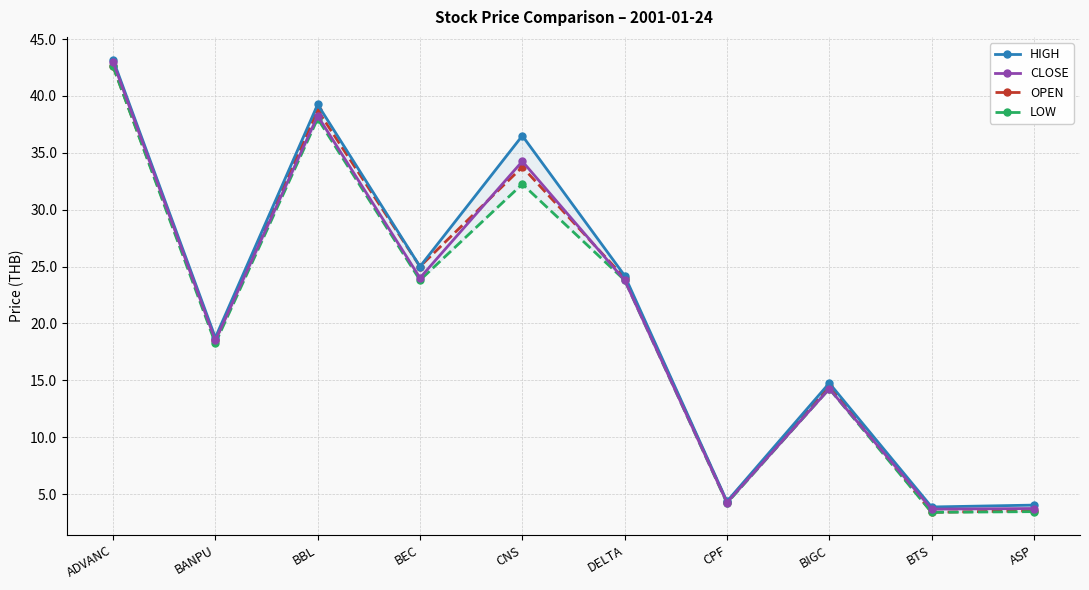

Reading right to left, what are all the values shown in this chart?

HIGH: ASP=4.0	BTS=3.9	BIGC=14.8	CPF=4.3	DELTA=24.2	CNS=36.5	BEC=25.0	BBL=39.2	BANPU=18.8	ADVANC=43.2
CLOSE: ASP=3.7	BTS=3.7	BIGC=14.2	CPF=4.2	DELTA=23.8	CNS=34.2	BEC=24.0	BBL=38.2	BANPU=18.5	ADVANC=43.0
OPEN: ASP=3.5	BTS=3.4	BIGC=14.5	CPF=4.3	DELTA=24.0	CNS=33.8	BEC=25.0	BBL=38.8	BANPU=18.5	ADVANC=42.6
LOW: ASP=3.5	BTS=3.4	BIGC=14.2	CPF=4.2	DELTA=23.8	CNS=32.2	BEC=23.8	BBL=38.0	BANPU=18.2	ADVANC=42.6